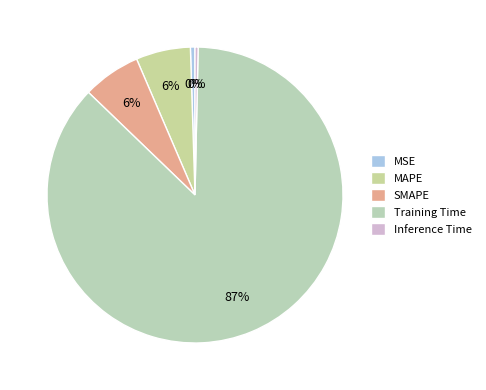

Which slice is the largest?

Training Time